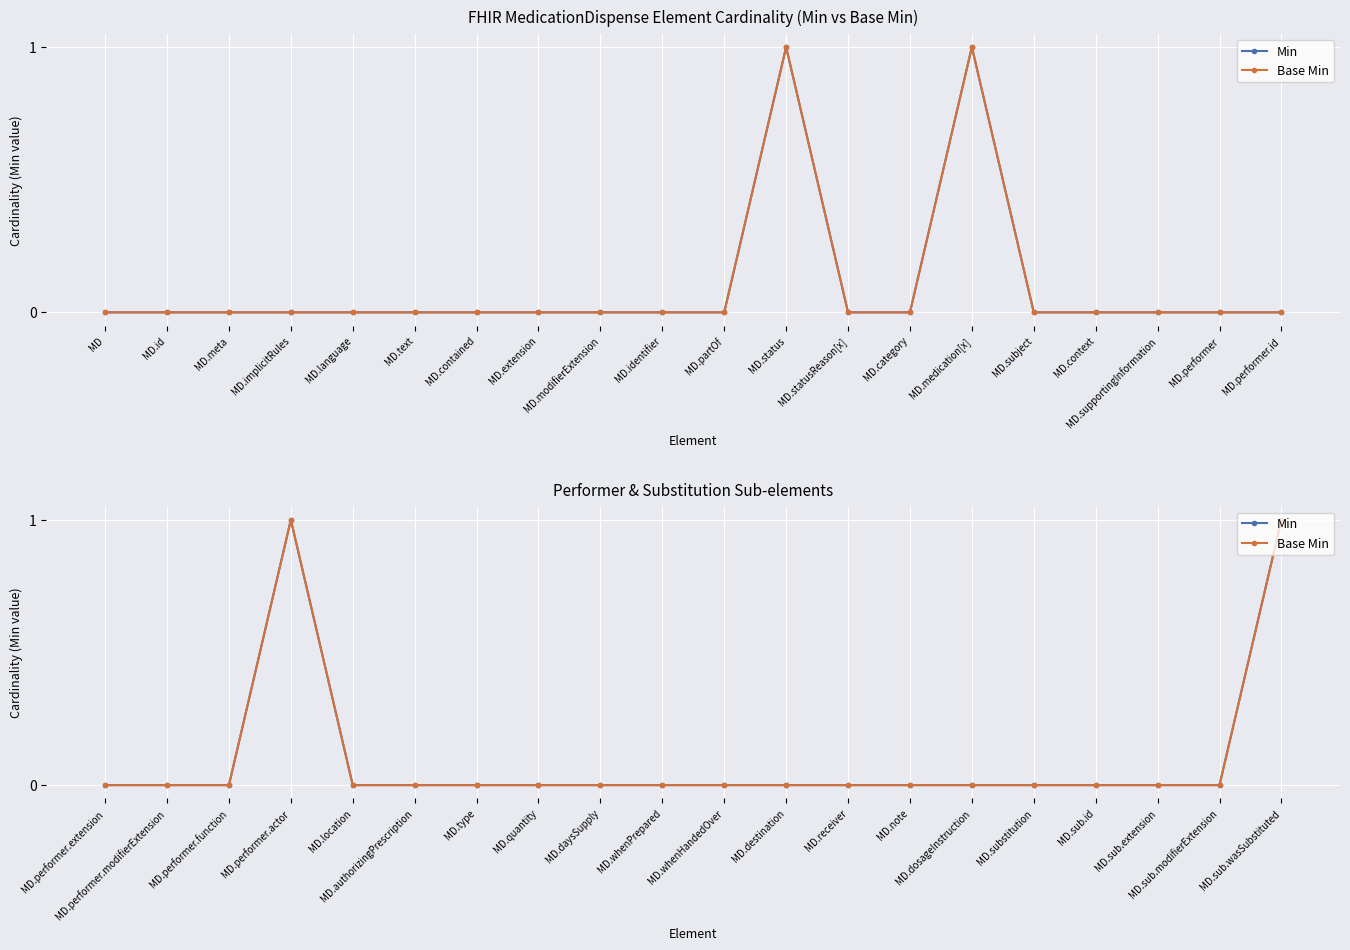

Rank the series by their maximum value, from lowest to highest.

Min, Base Min